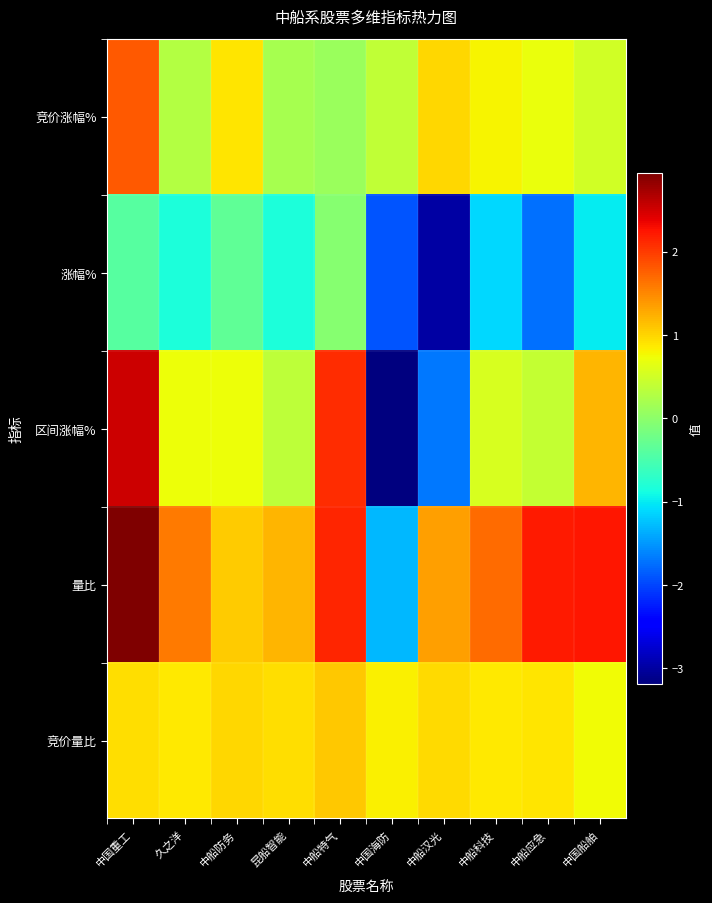

Which series has the largest range (max minus min)?

区间涨幅%